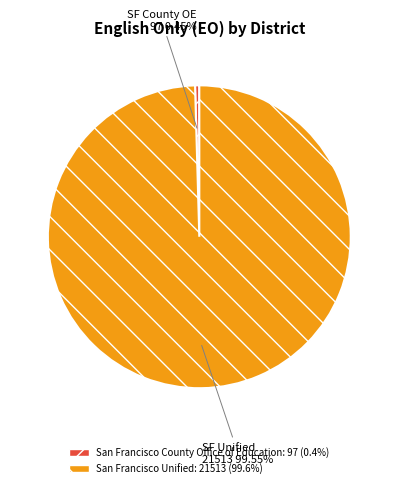

Is there a majority slice in this chart?

Yes